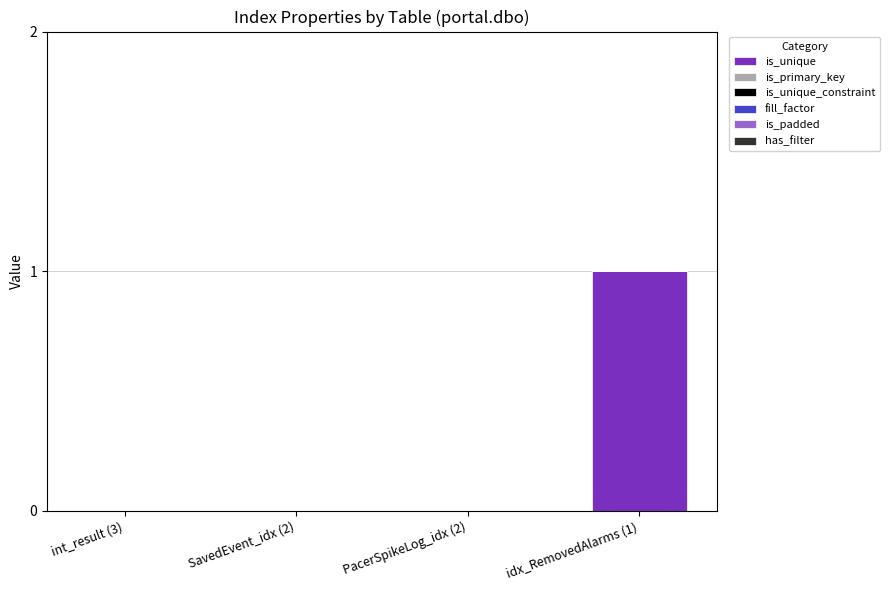

Which has a higher value, idx_RemovedAlarms (1) or int_result (3)?

idx_RemovedAlarms (1)